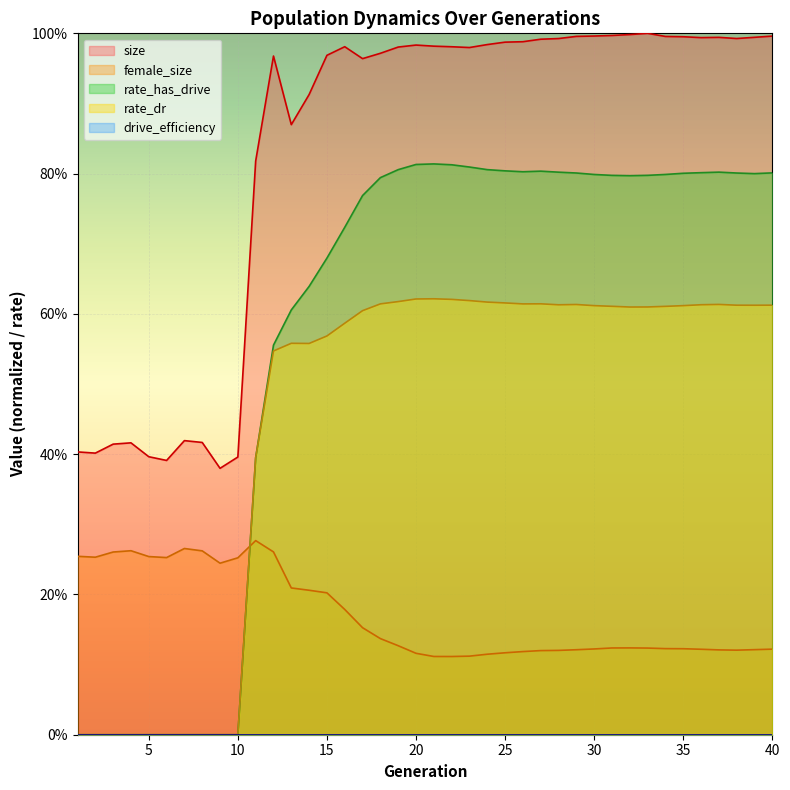

Does the chart display data point markers on the line(s)?

No